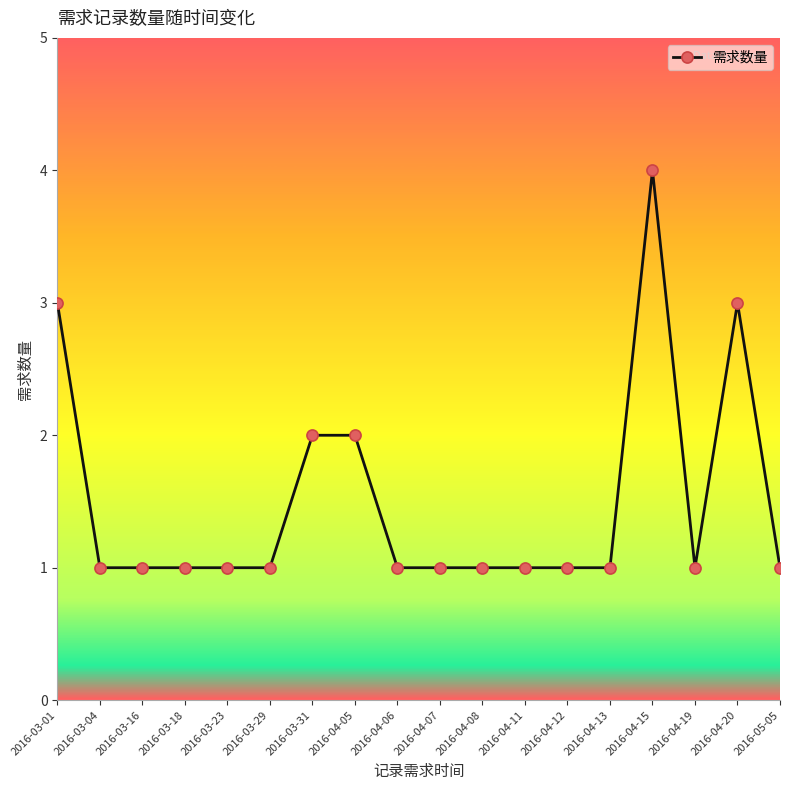

What is the ratio of the value at 2016-04-06 to the value at 2016-03-29?

1.0